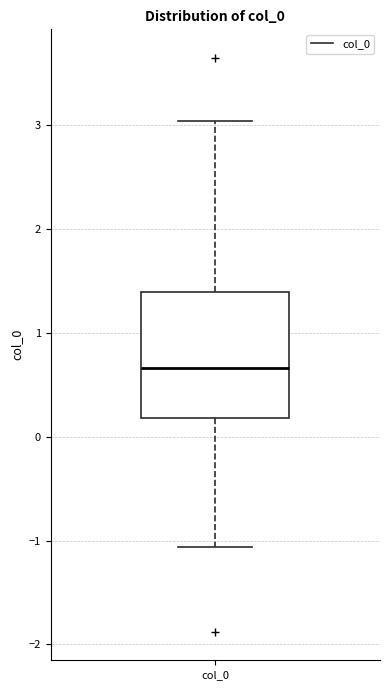

Transcribe this box plot: give where the median line is, the range the box spans, and where the two whiskers end, as read against the y-axis. The values are not printed on the chart, so give them approximately, as read against the axis.

median 0.7, box 0.2 to 1.4, whiskers -1.1 to 3.0